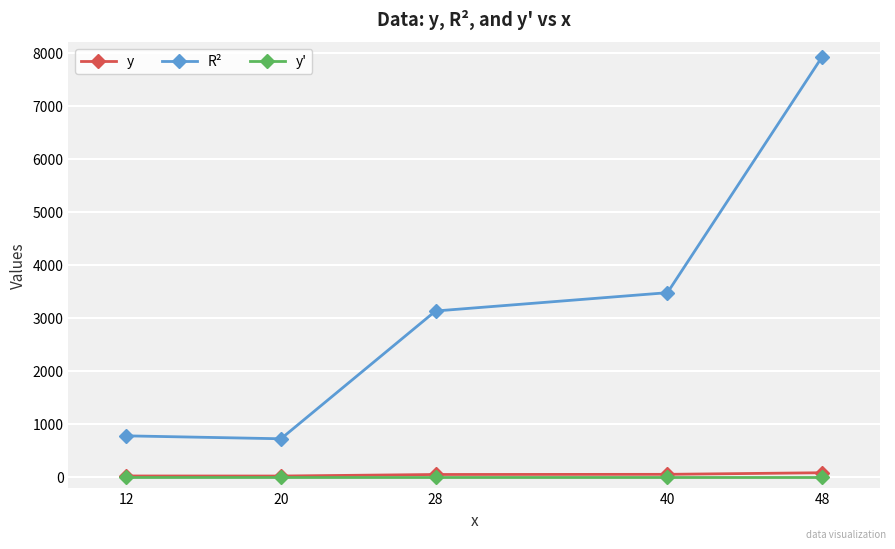

True or false: y' and R² cross at least once.

False